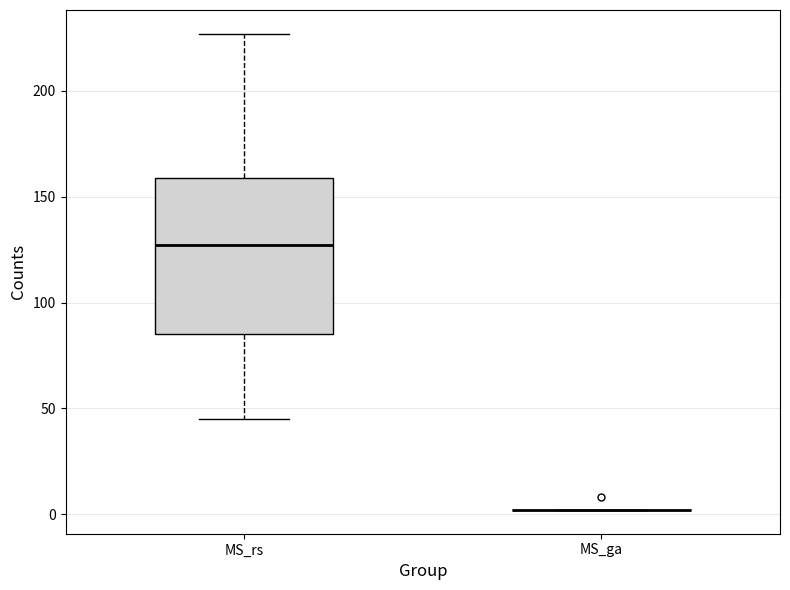

Reading left to right, read every box against the y-axis: the position of its median line, the range the box covers, and the ends of its whiskers. The values are not printed on the chart, so give them approximately, as read against the axis.

MS_rs: median 125, box 85 to 160, whiskers 45 to 225
MS_ga: box collapsed to a line at 0, whiskers 0 to 0